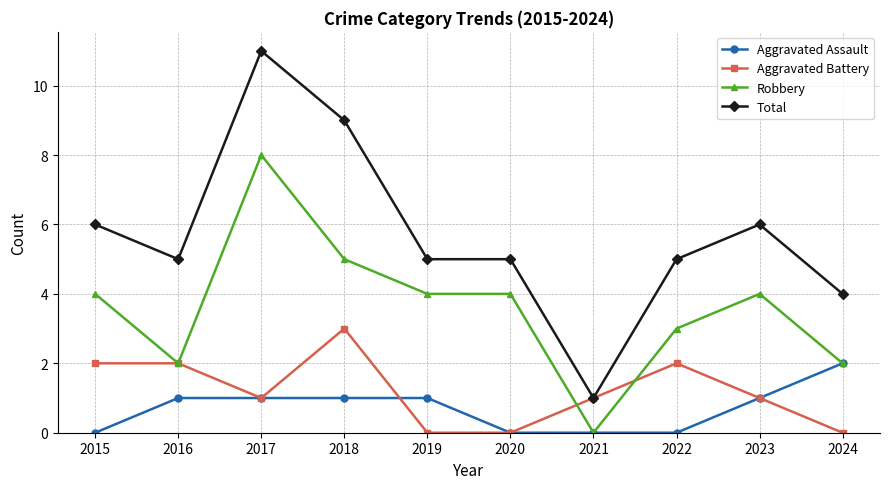

Where does the Total series first go above 5?

2015